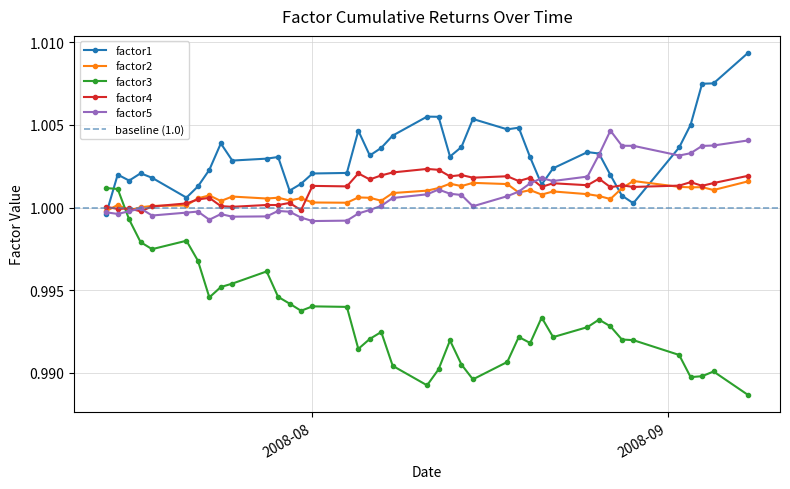

At which category does the chart reach its minimum across all series?

2008-09-08